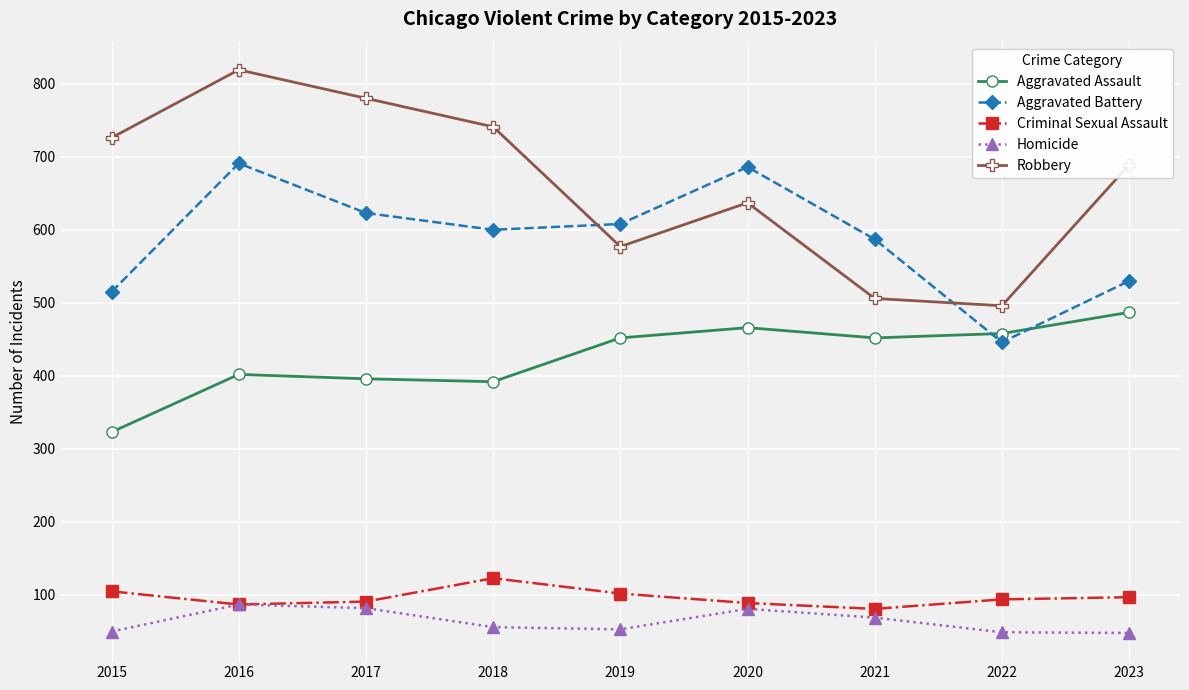

Is it true that Robbery equals 1141 at 2023?

False